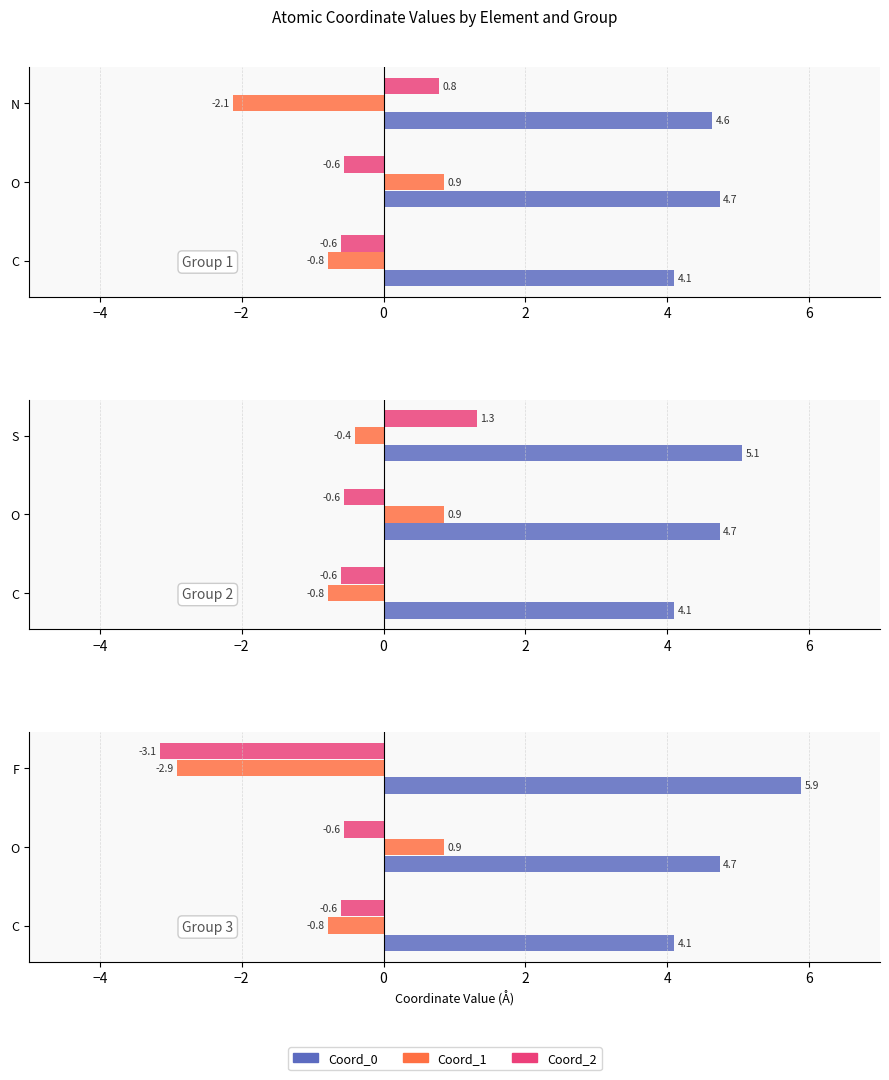

What is the value of the Coord_1 bar at the 2nd from the left?

0.9